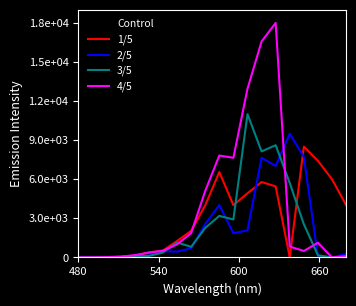

Does the chart have visible grid lines?

No